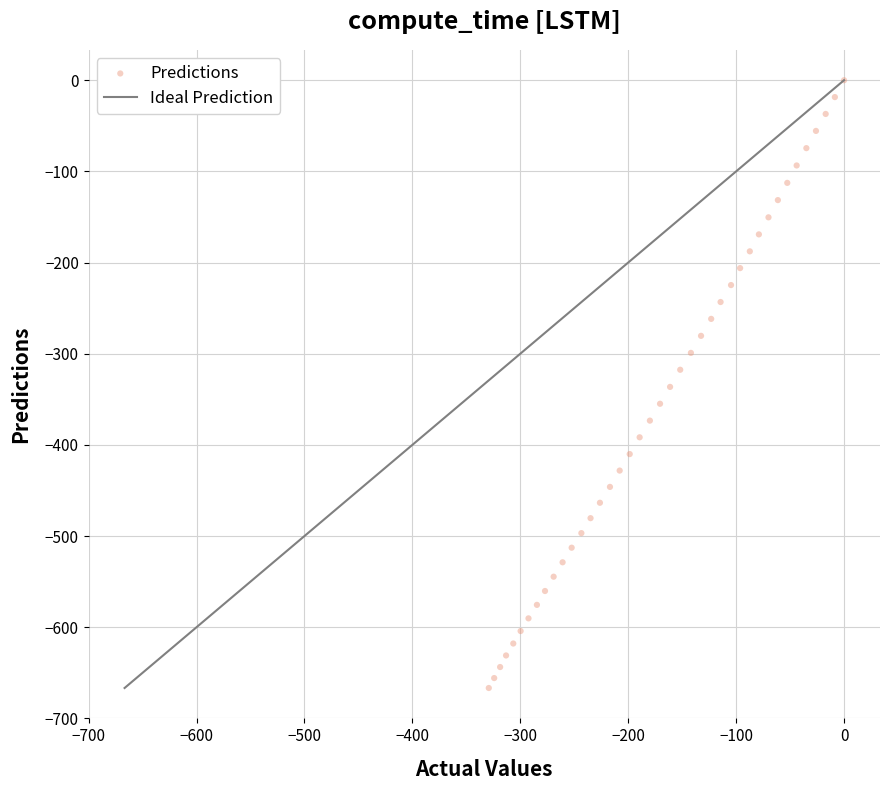

What is the range of Y values (max minus min)?

666.7